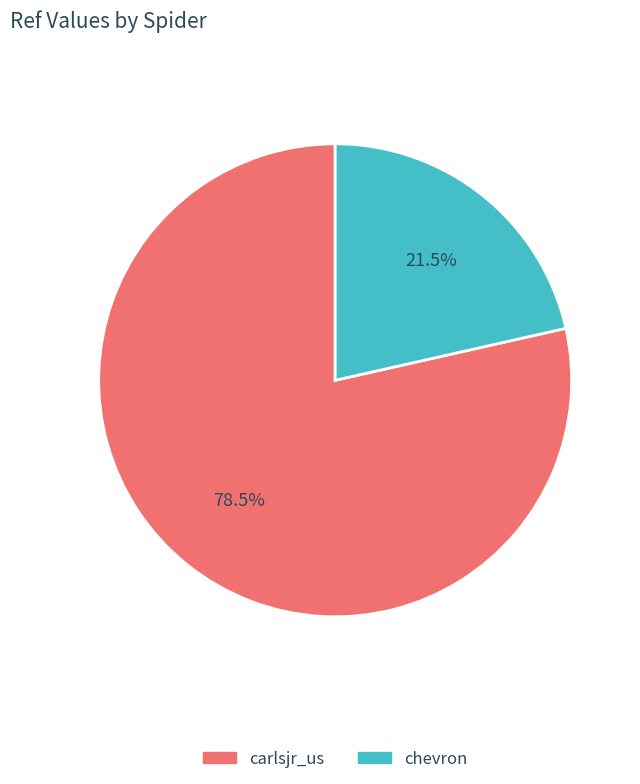

What percentage do carlsjr_us and chevron together represent?

100.0%